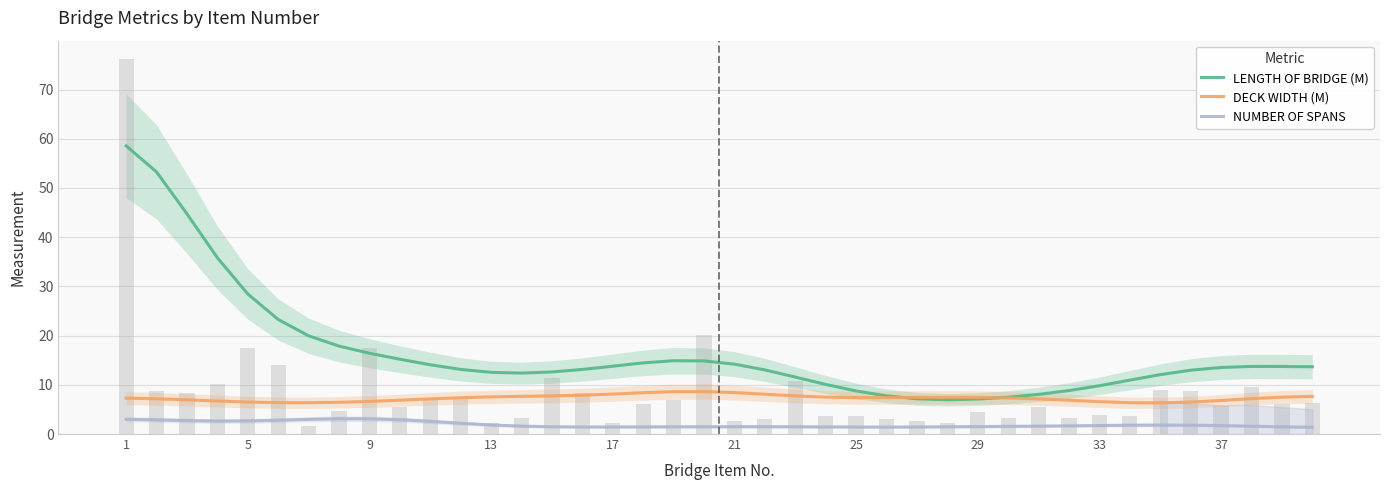

Which series has the largest range (max minus min)?

LENGTH OF BRIDGE (M)